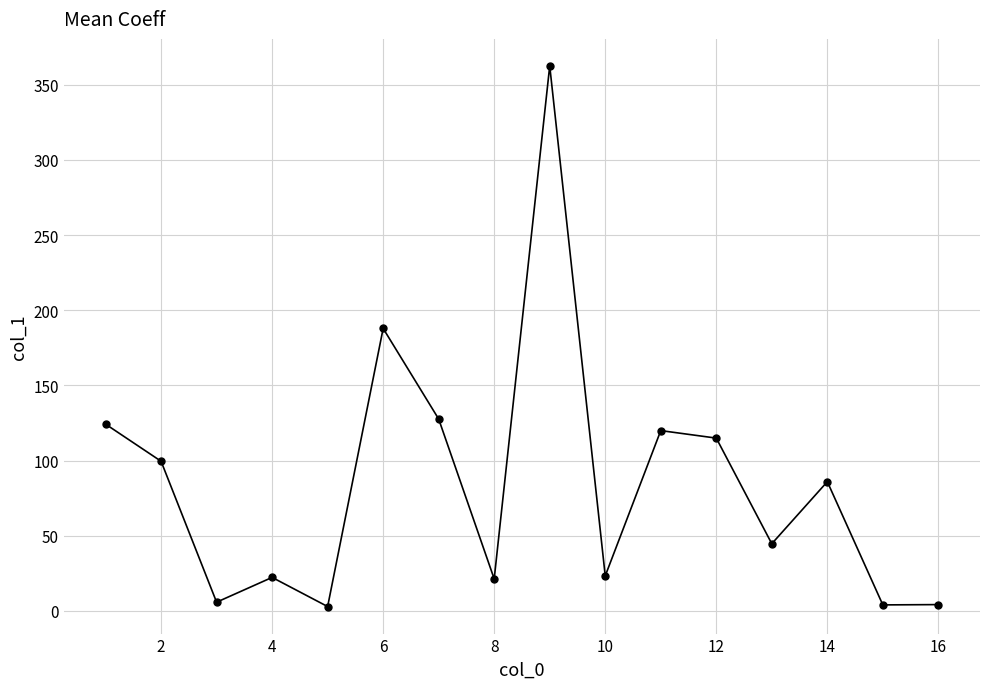

How many points are higher than both their immediate neighbors (excluding endpoints)?

5